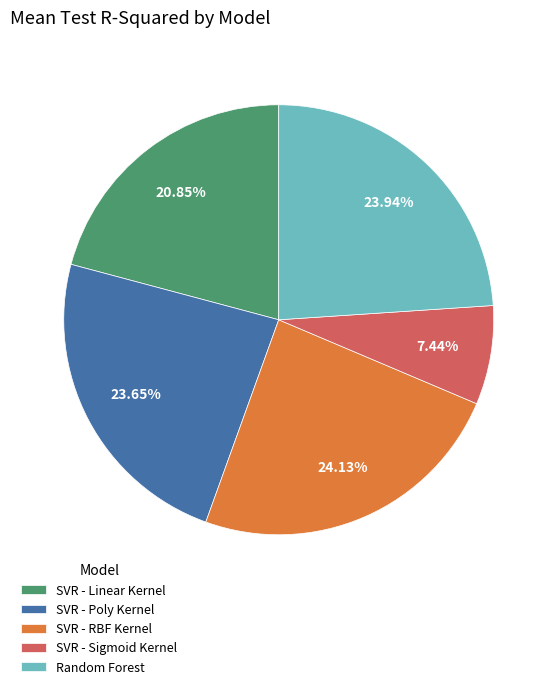

To the nearest percent, what is the difference between the largest and smallest slice percentages?

17%